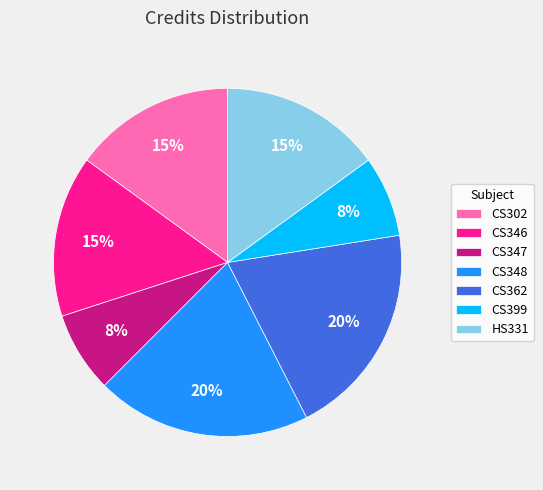

True or false: CS399 accounts for 8% of the total.

True